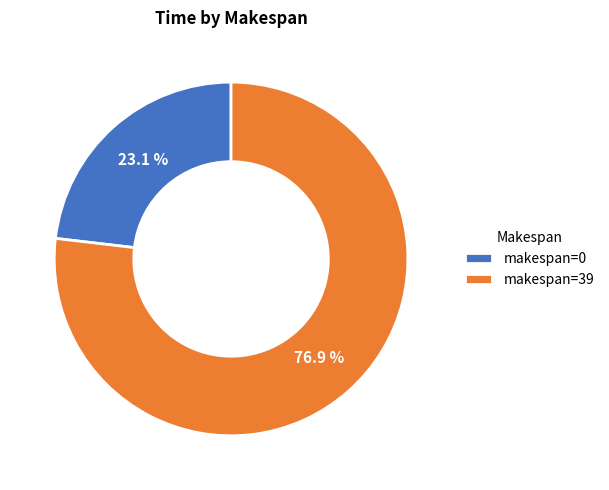

Does any single category account for the majority?

Yes